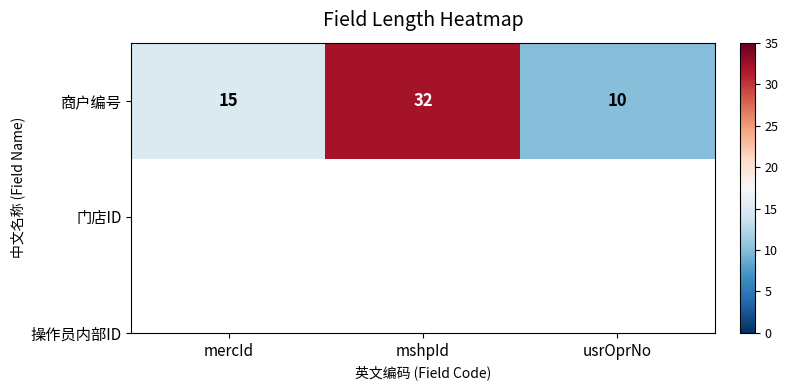

What value does the data have at mshpId?

32